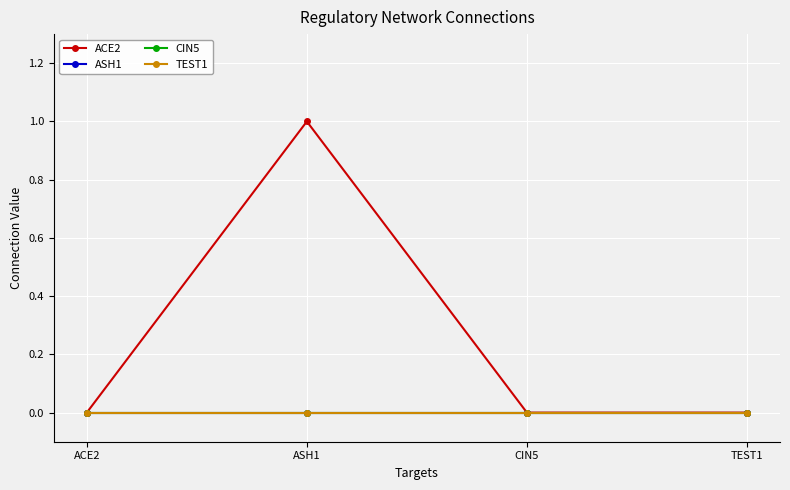

What is the label of the 4th point from the right?

ACE2